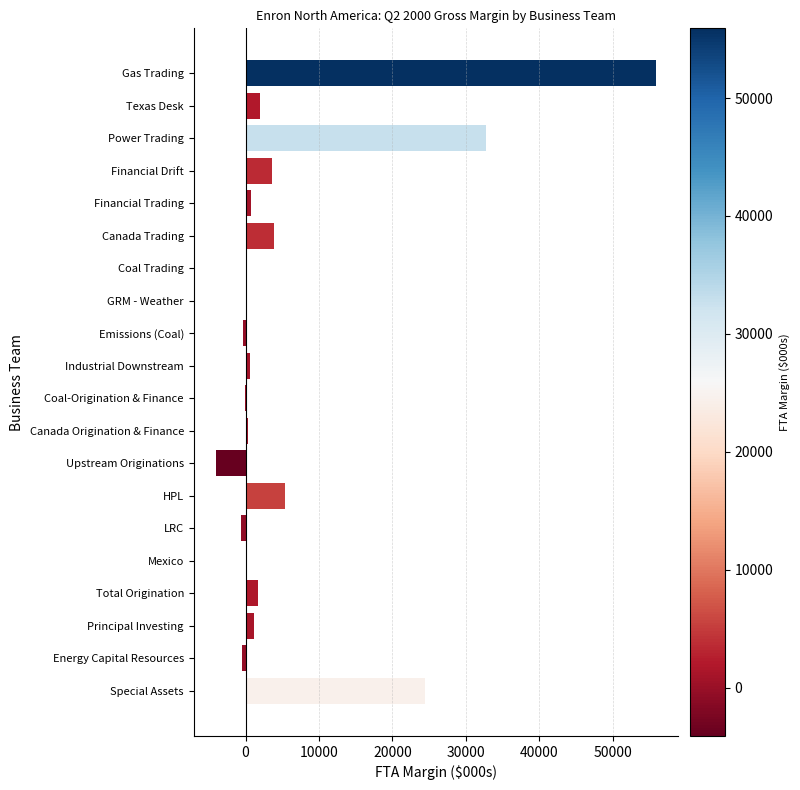

At which label is the value closest to 25919?

Special Assets